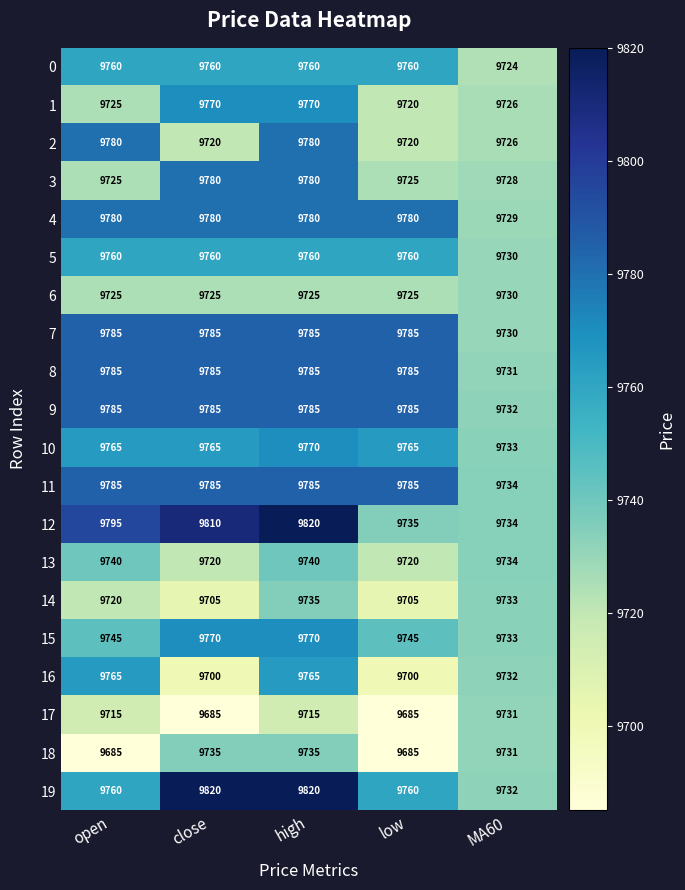

What is the difference between the 11 values at high and MA60?

51